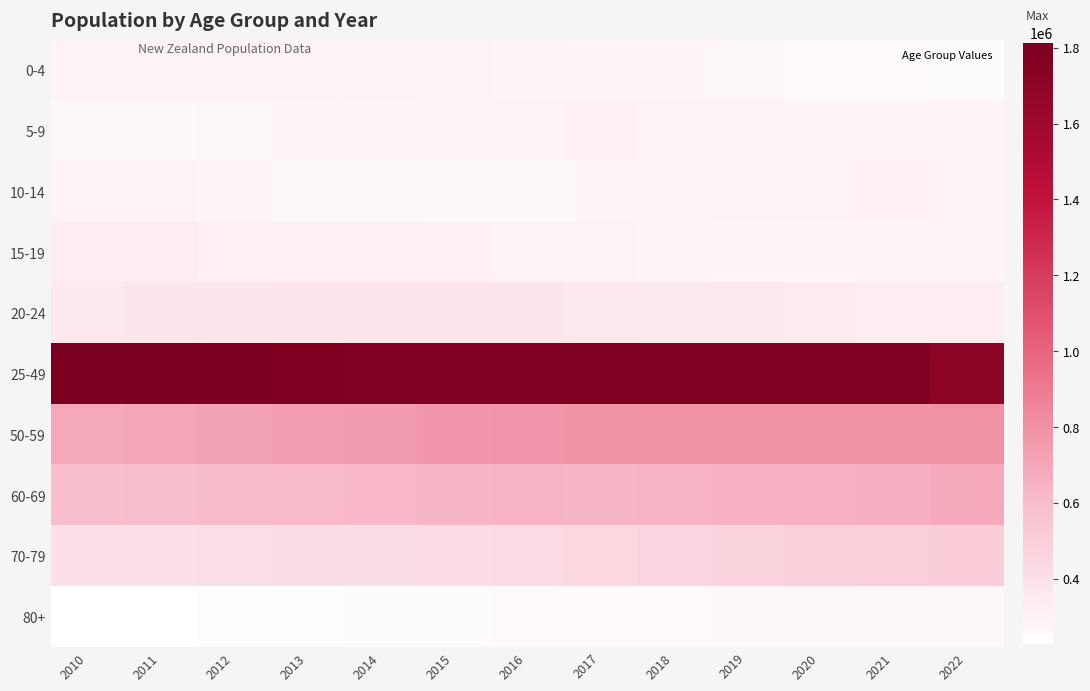

What is the total value across all series at 2022?

5436600